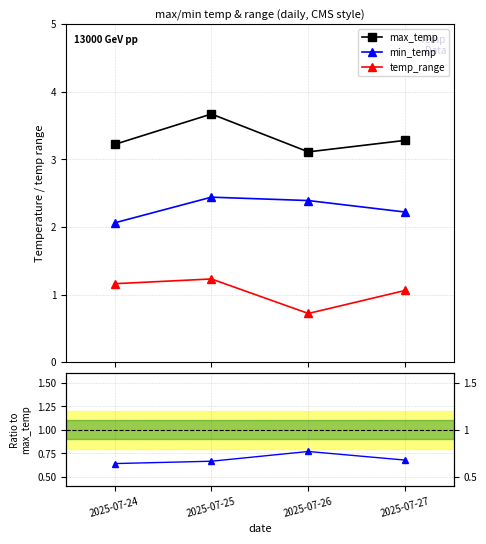

List the labels in order of range/max value, smallest first.

2025-07-26, 2025-07-27, 2025-07-25, 2025-07-24